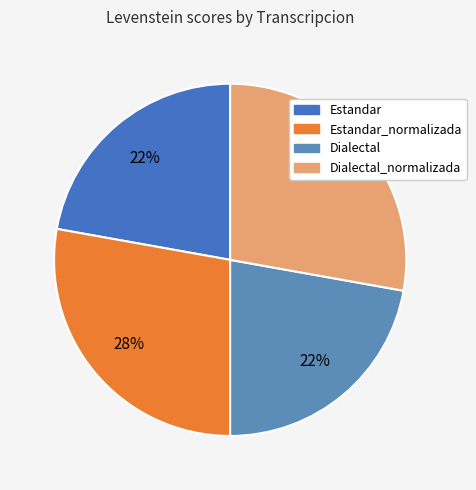

Does any single category account for the majority?

No